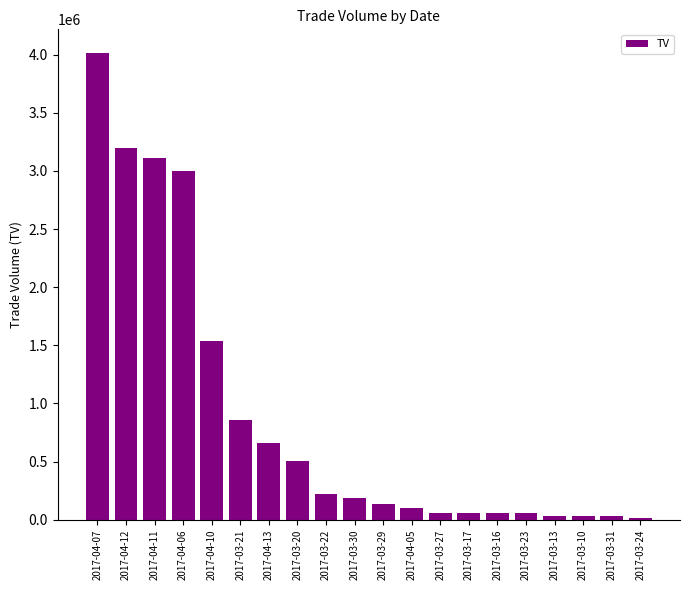

Is it true that the value at 2017-04-10 is 1538000?

True